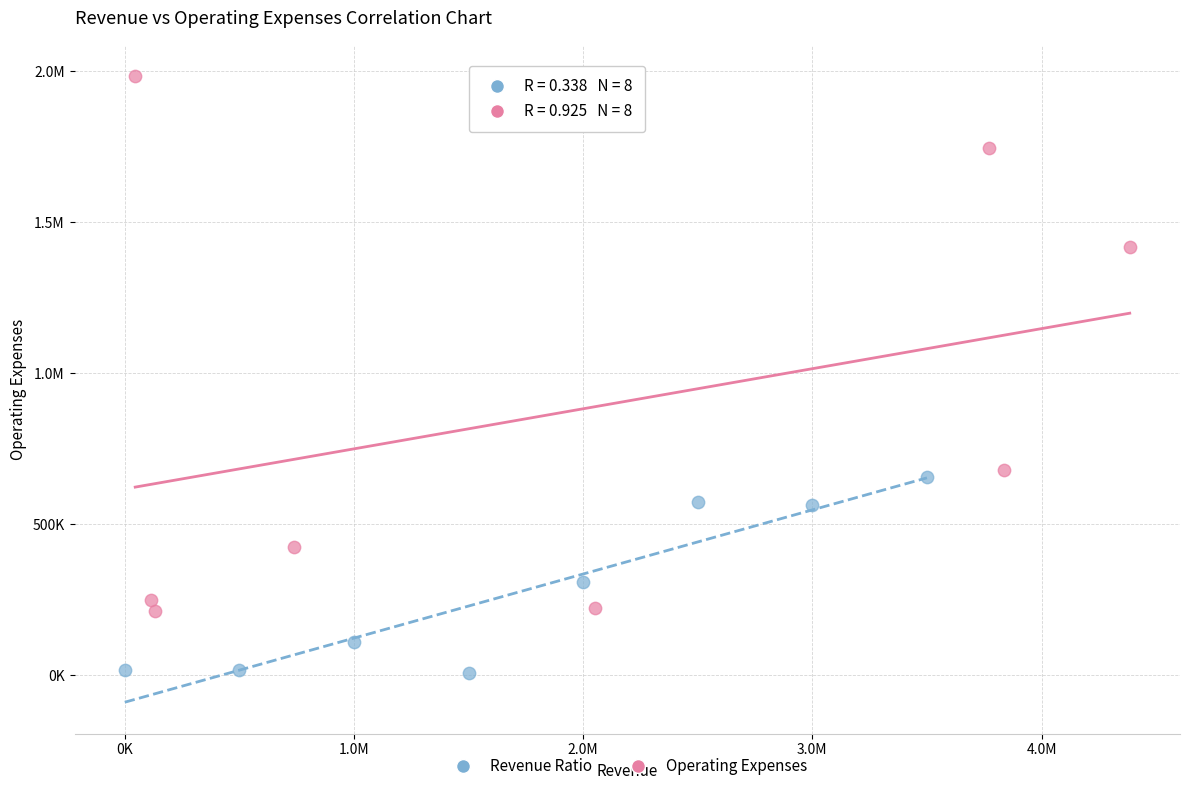

What are all the series names shown in the legend?

Revenue Ratio, Operating Expenses